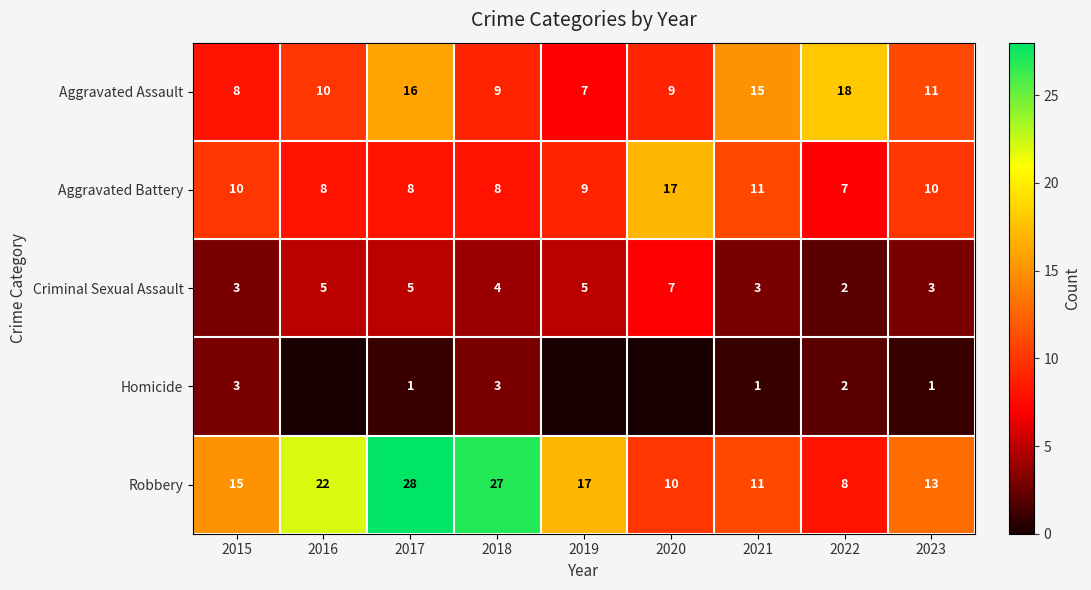

Count the Criminal Sexual Assault values in the range 3 to 5.

7